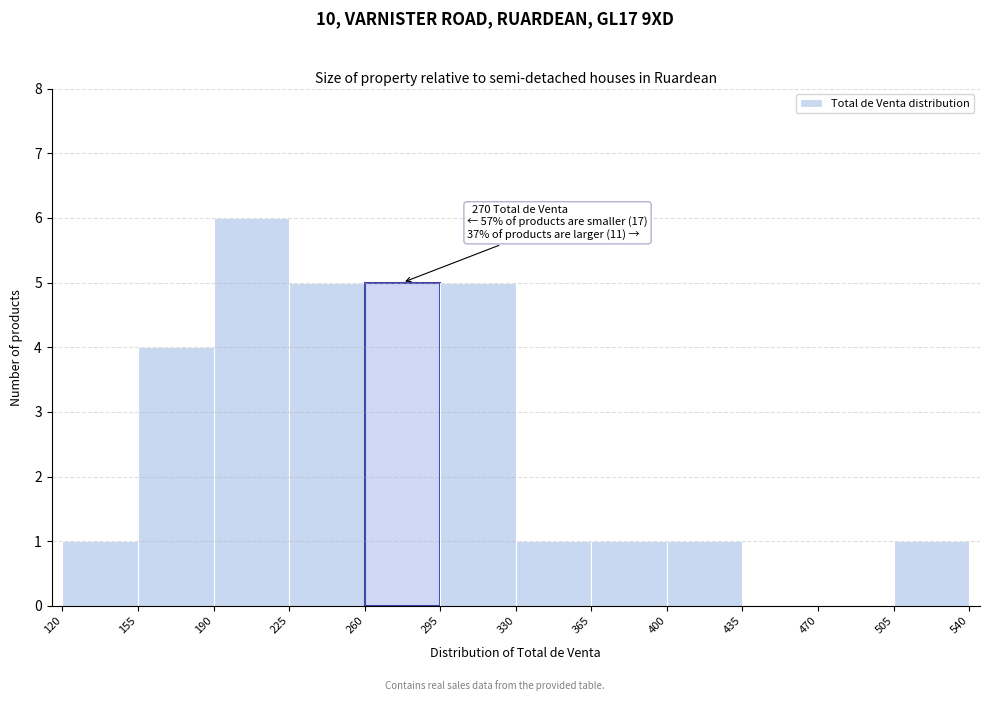

Which range on the x-axis has the tallest bar?

190 to 225